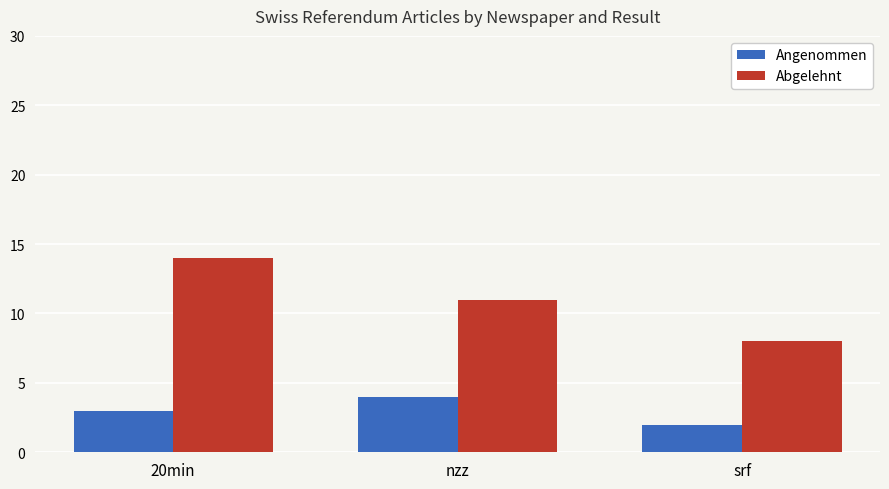

What is the maximum value for Angenommen?

4